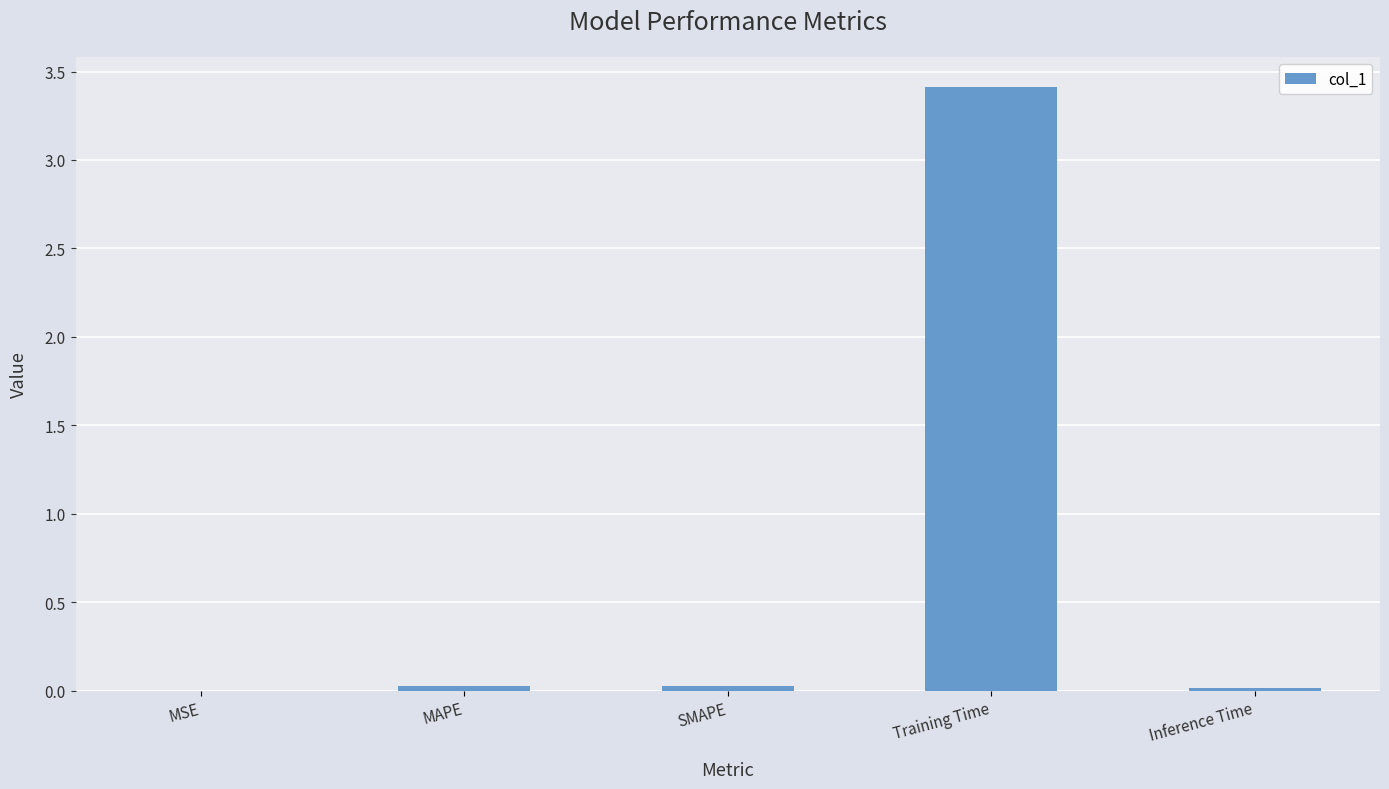

What is the sum of the values at SMAPE and MAPE?

0.1